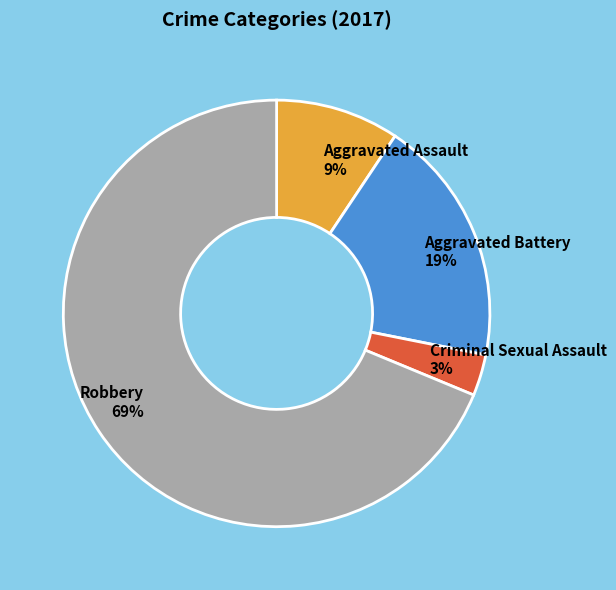

True or false: Aggravated Battery accounts for 19% of the total.

True